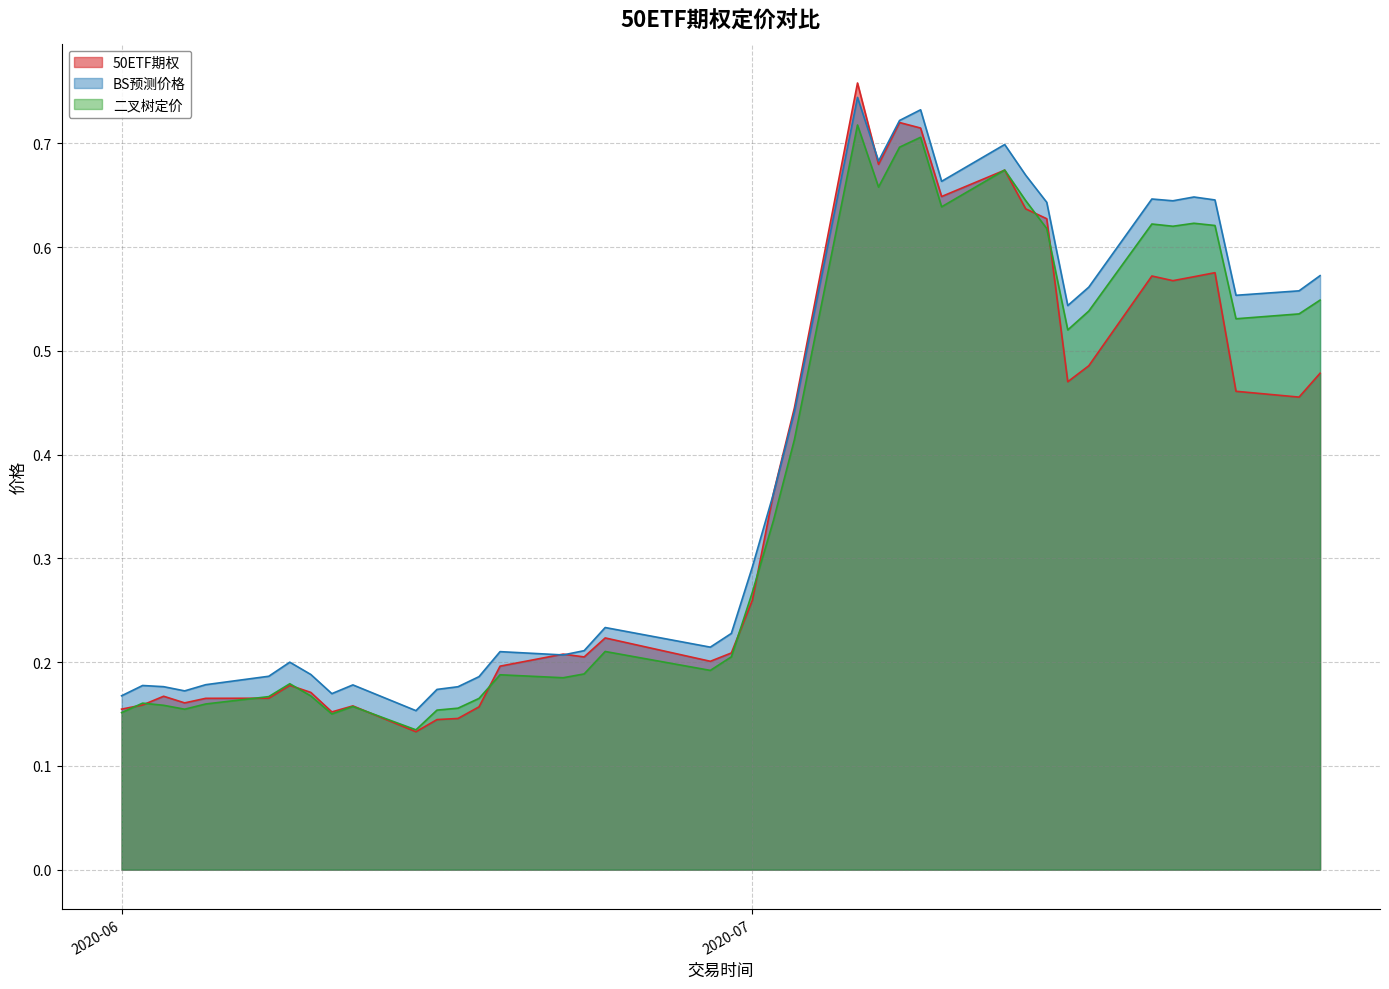

At which category is the sum across all series the highest?

2020-07-06